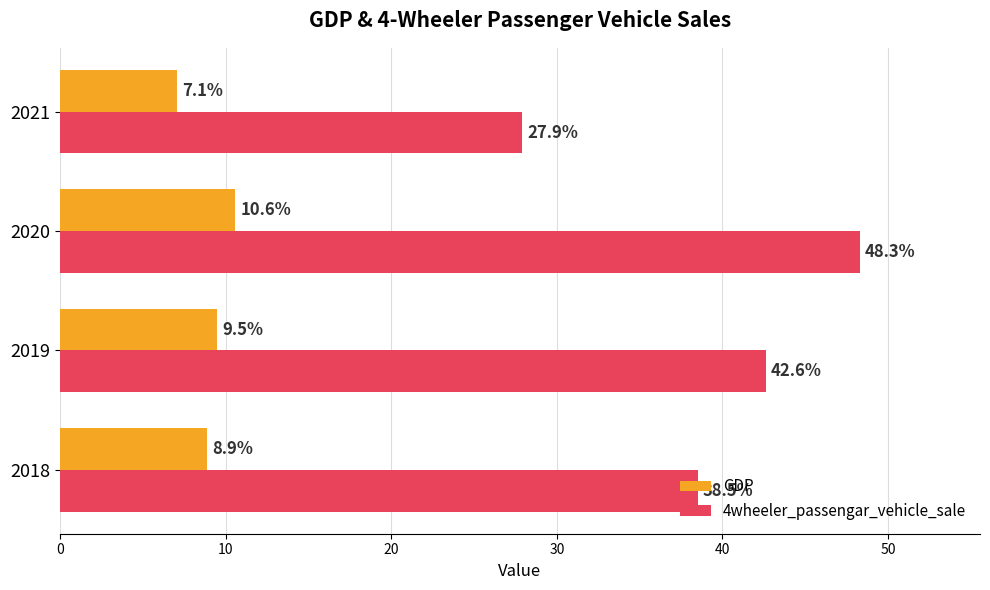

What are all the series names shown in the legend?

GDP, 4wheeler_passengar_vehicle_sale